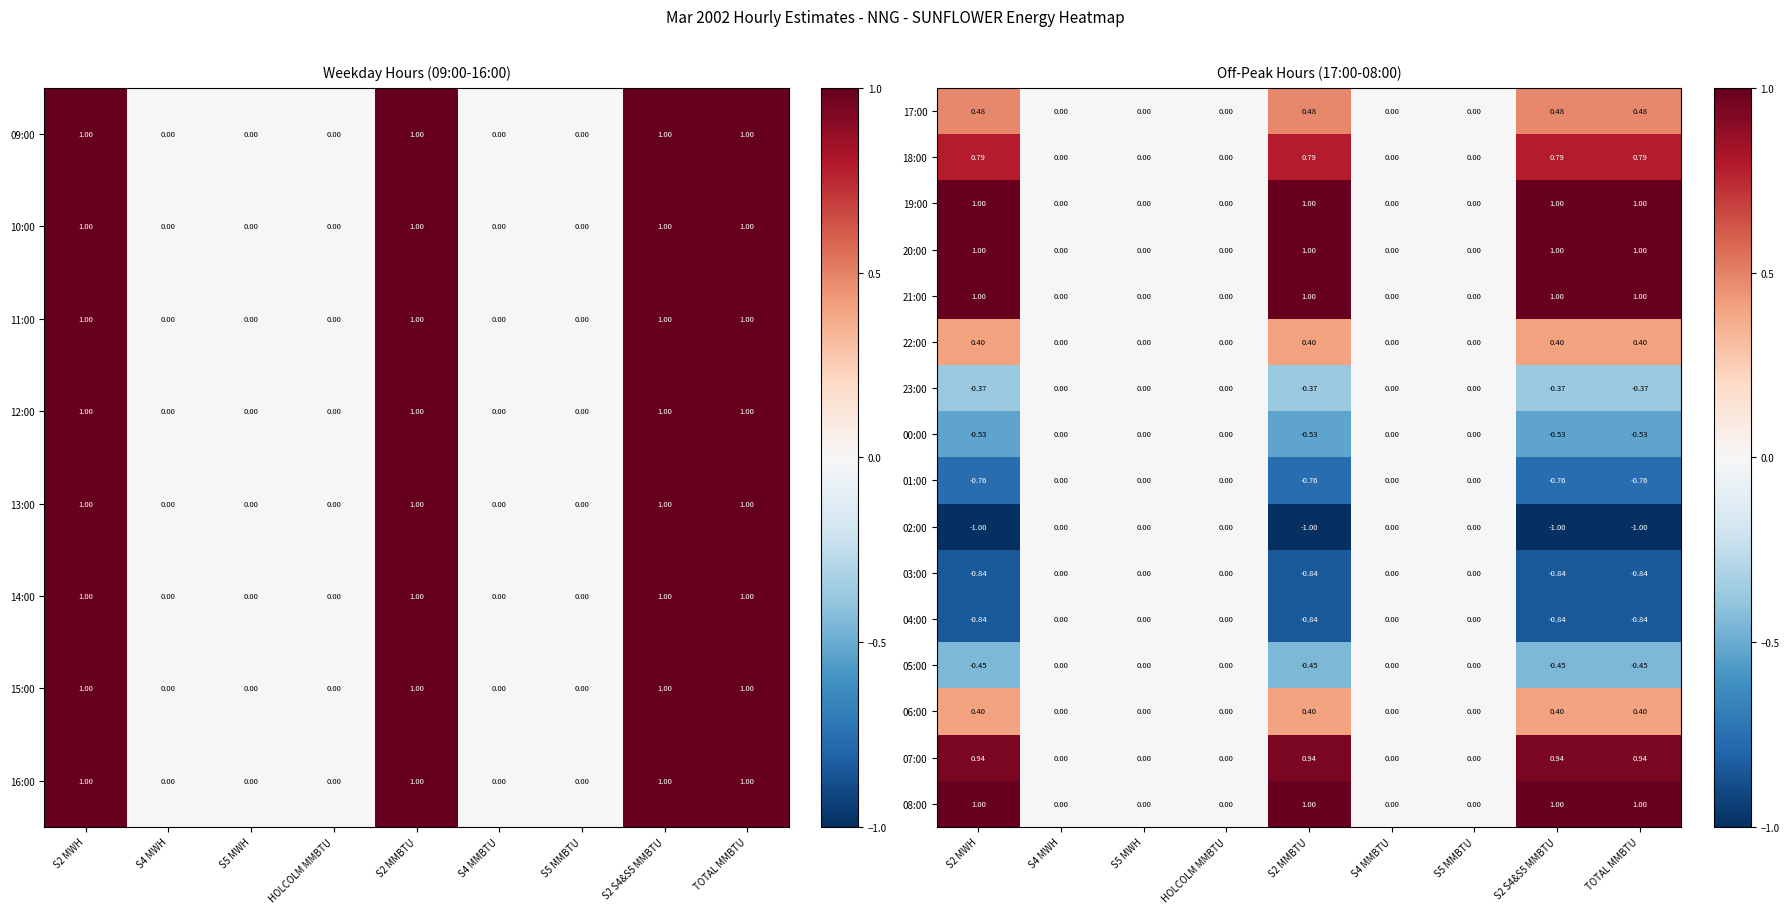

Is the value of 08:00 at S2 MWH greater than the value of 00:00 at S2 MWH?

Yes